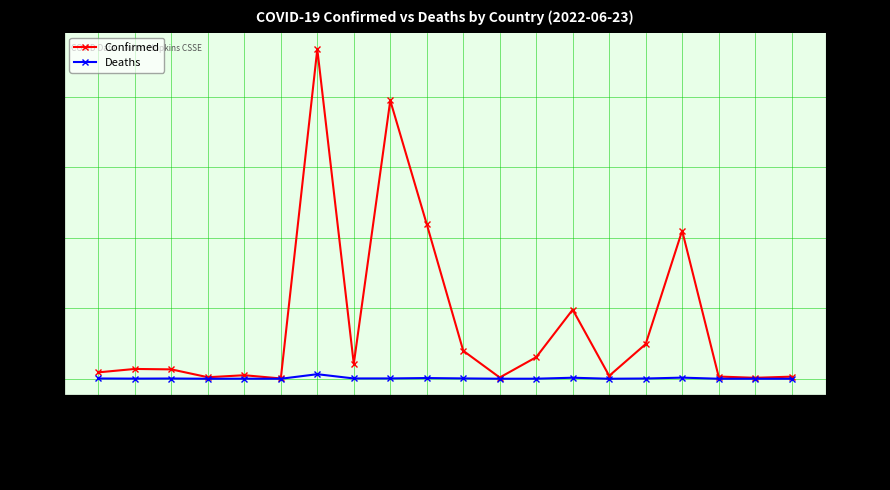

How many distinct data groups are displayed?

2